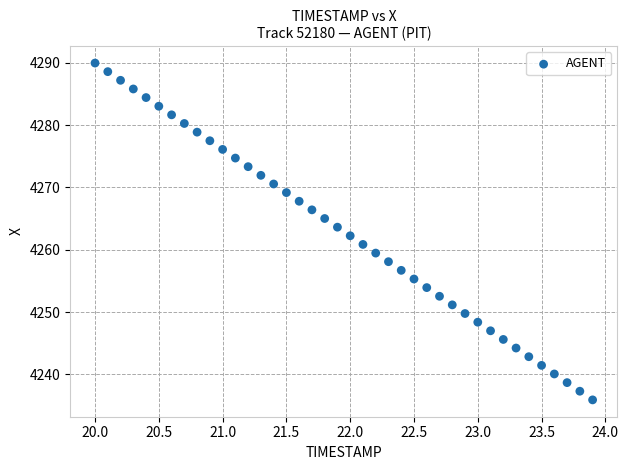

What is the range of X values (max minus min)?

3.9